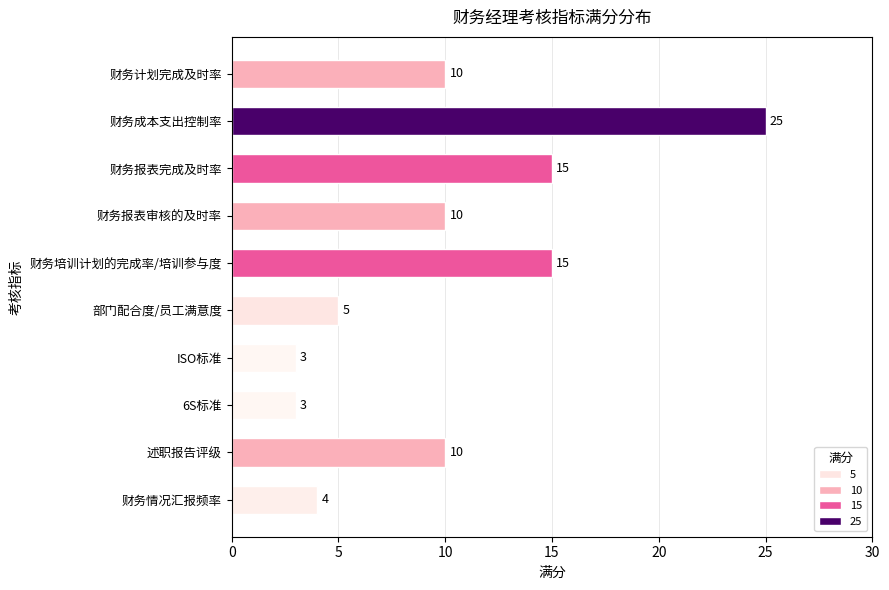

What is the difference between the maximum and second lowest values?

22